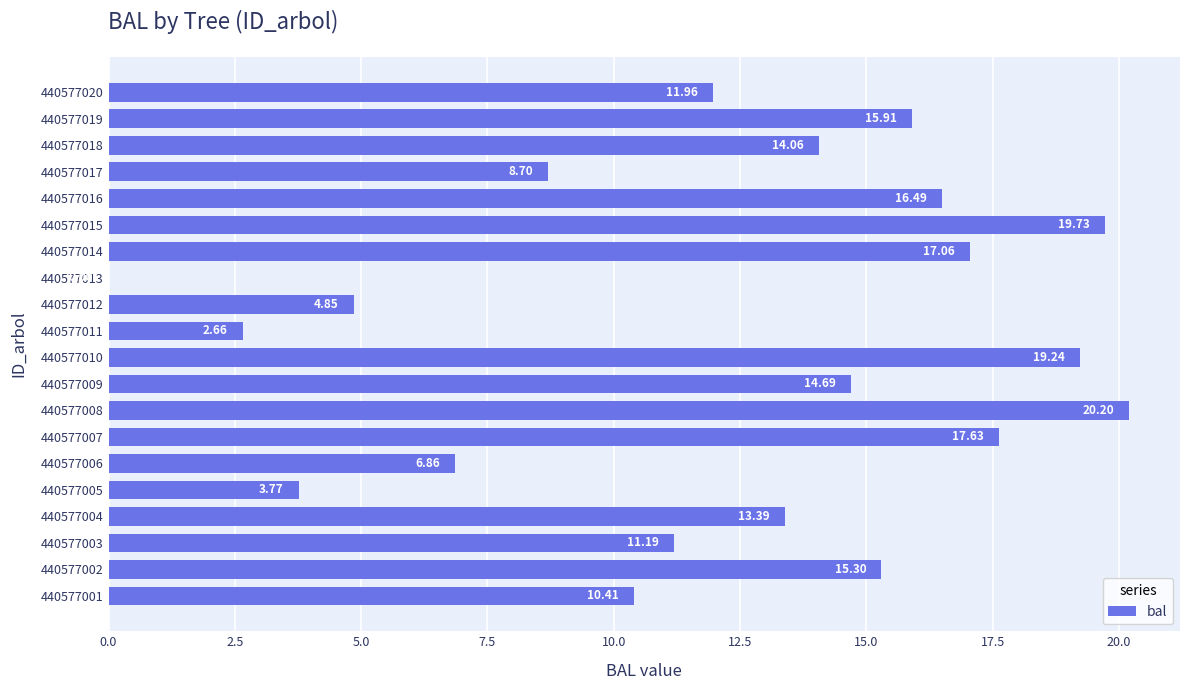

What is the change in value from 440577015 to 440577018?

-5.7